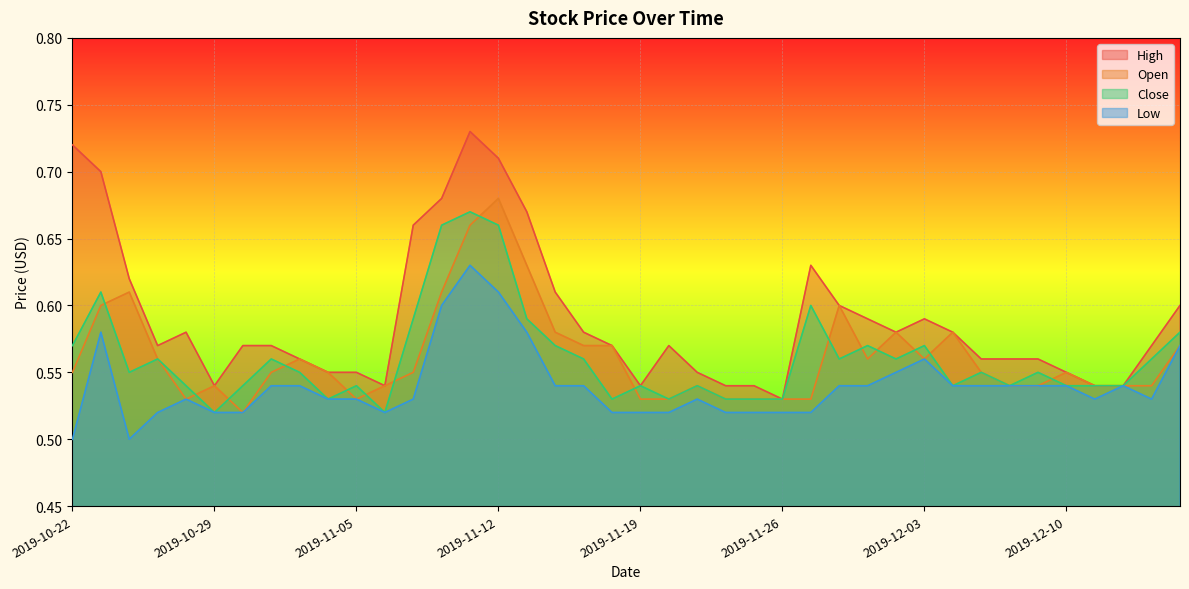

True or false: Low and Close intersect in this chart.

False